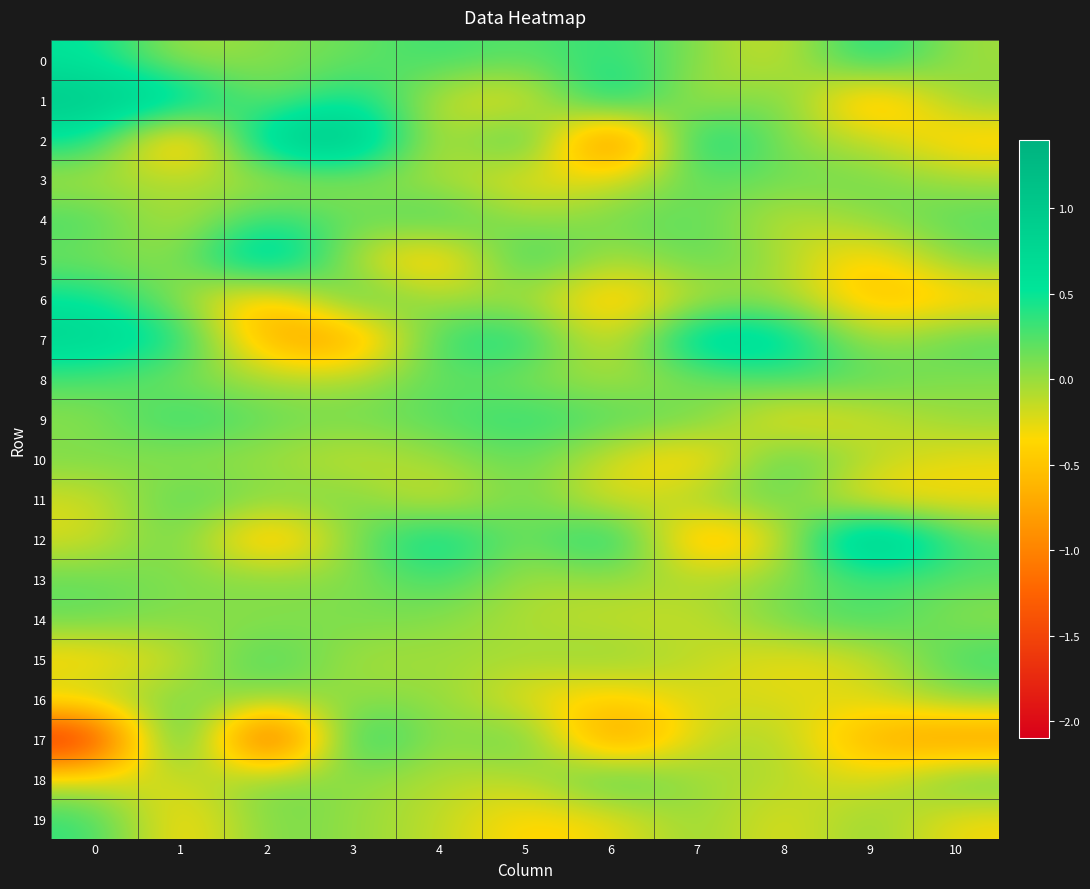

At which category is the sum across all series the highest?

3